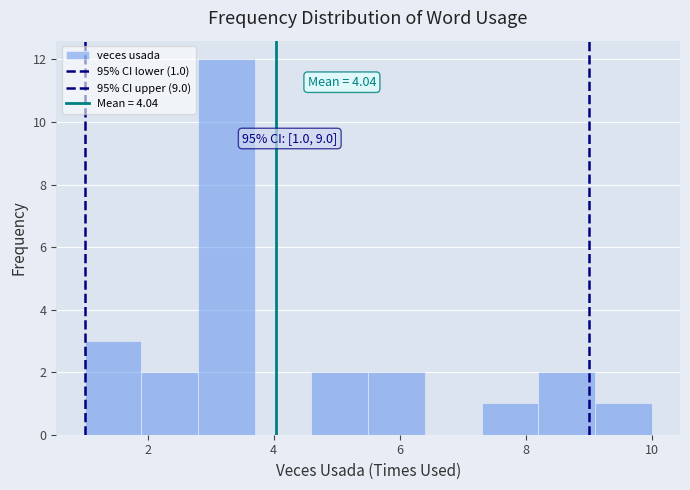

Which range on the x-axis has the tallest bar?

2.8 to 3.7